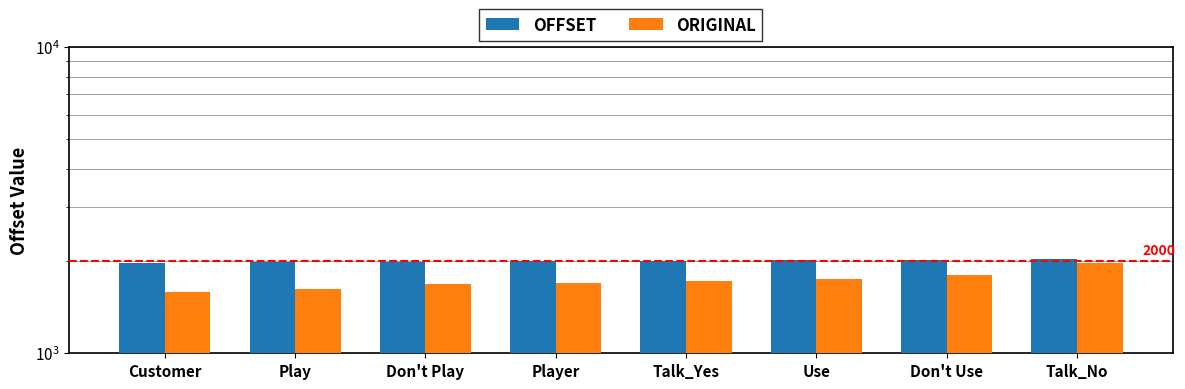

What is the total value across all series at Player?

3694